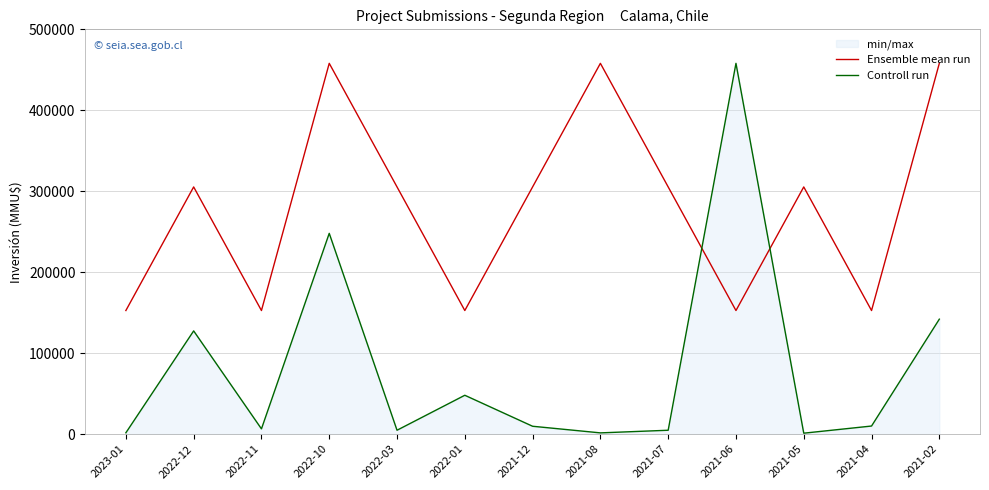

What are all the series names shown in the legend?

Ensemble mean run, Controll run